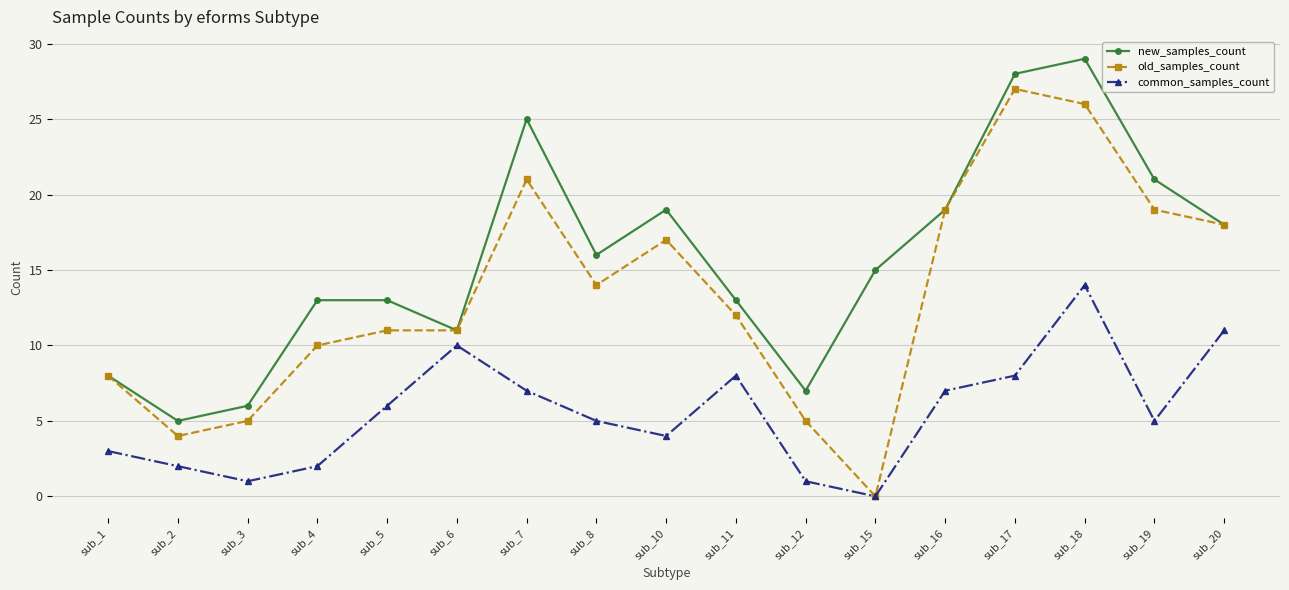

True or false: common_samples_count and new_samples_count intersect in this chart.

False